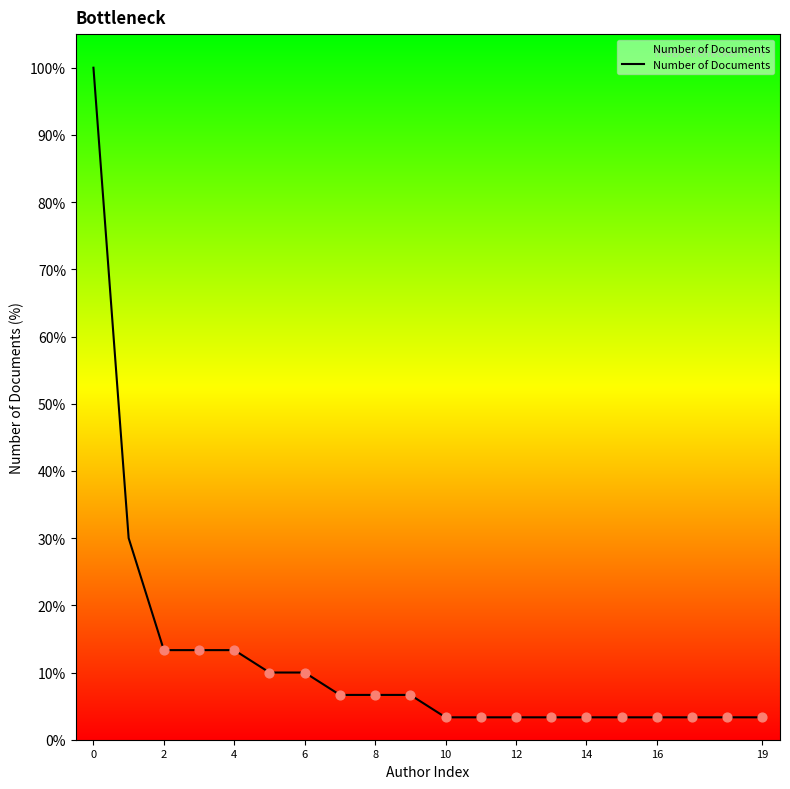

What is the greatest value displayed?

100.0